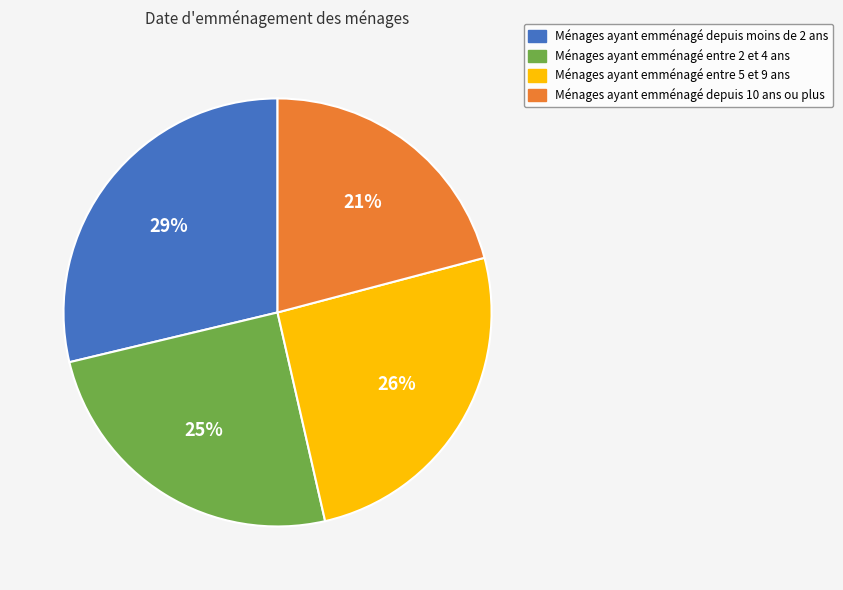

Count the number of slices in the pie.

4